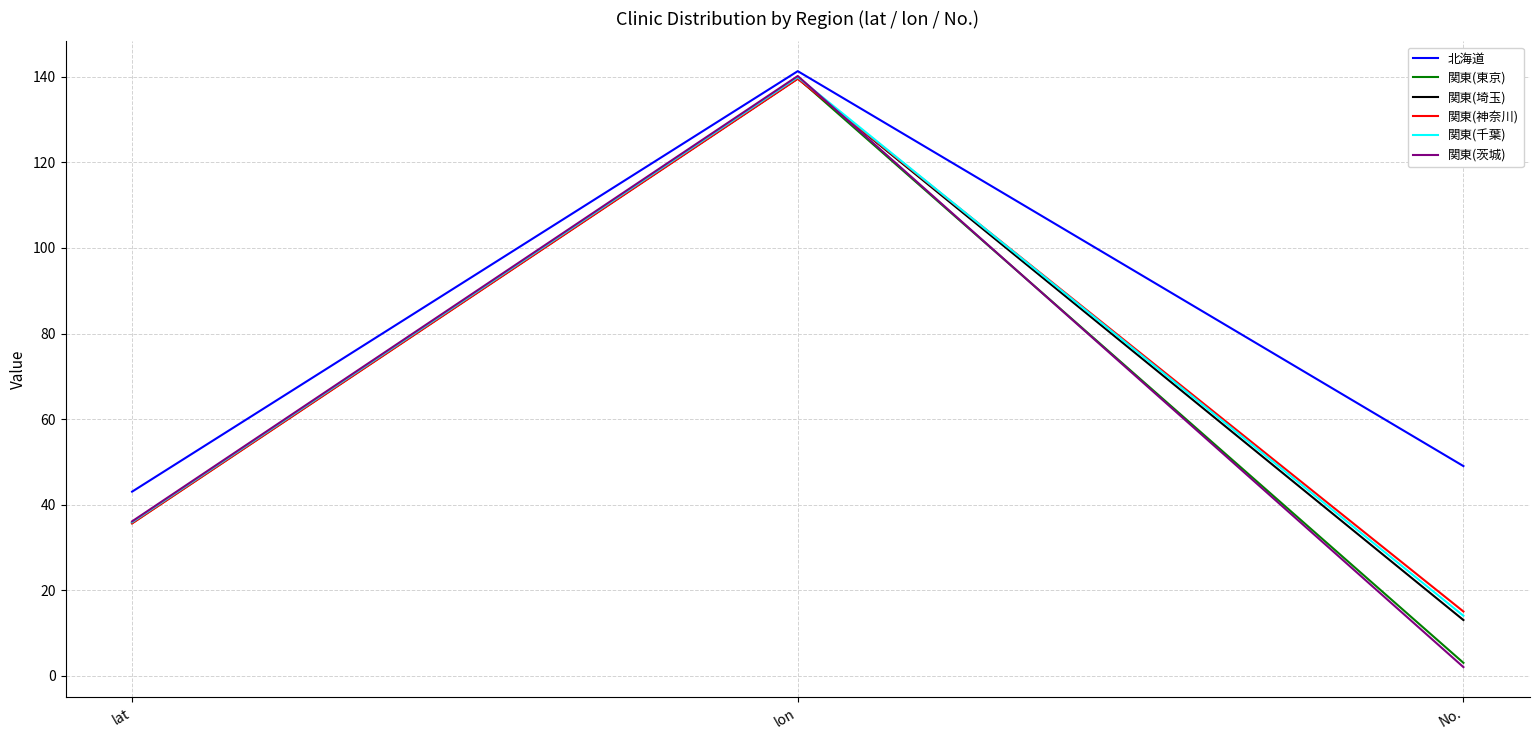

What are all the series names shown in the legend?

北海道, 関東(東京), 関東(埼玉), 関東(神奈川), 関東(千葉), 関東(茨城)